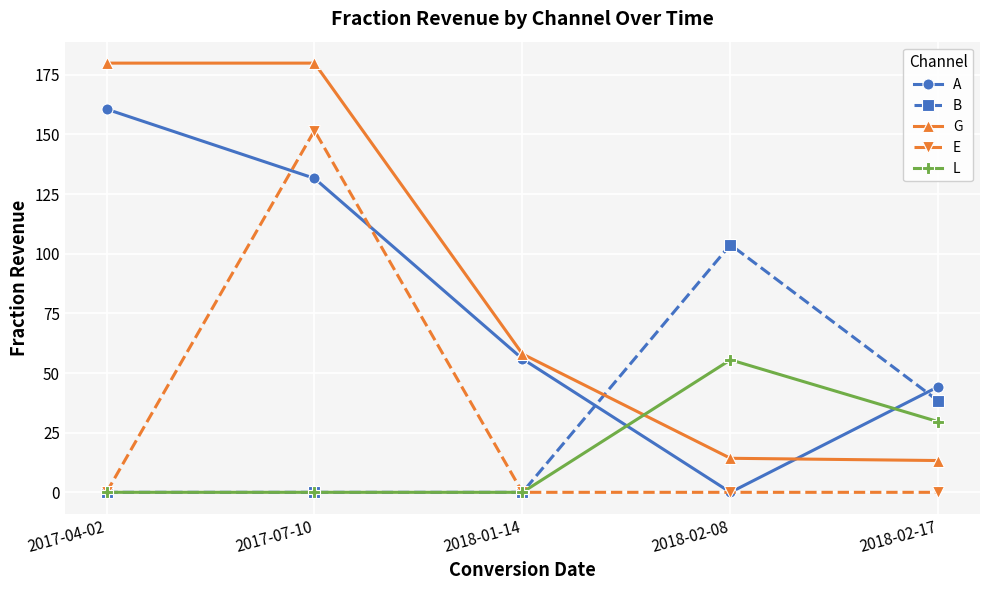

True or false: G and L intersect in this chart.

True